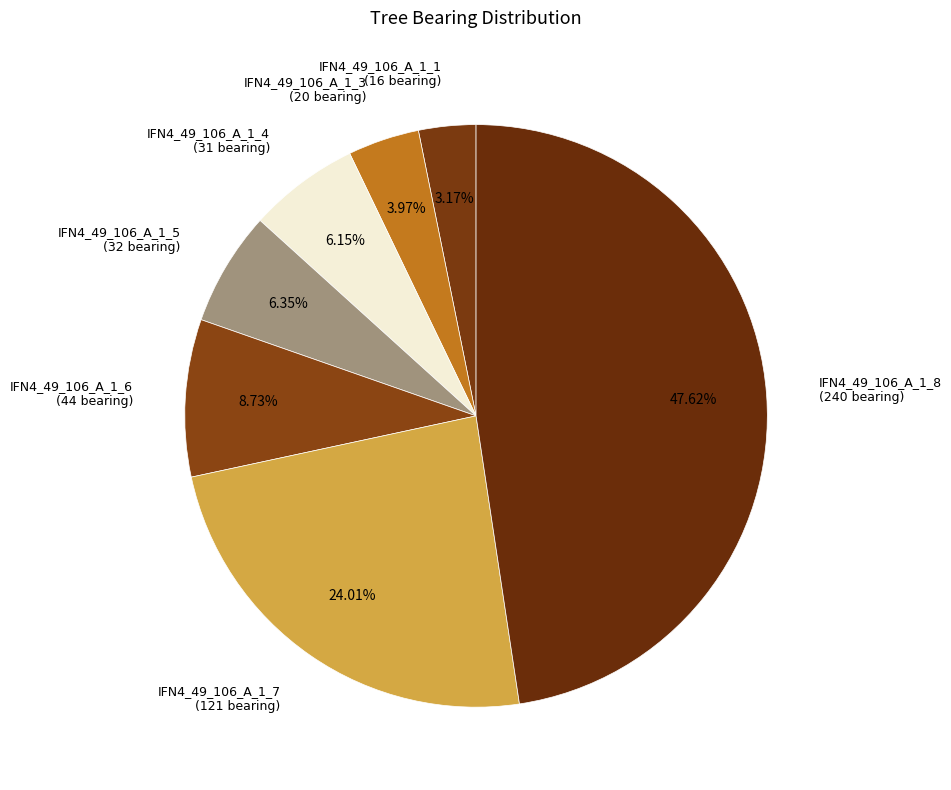

To the nearest percent, what portion does IFN4_49_106_A_1_4 represent?

6%